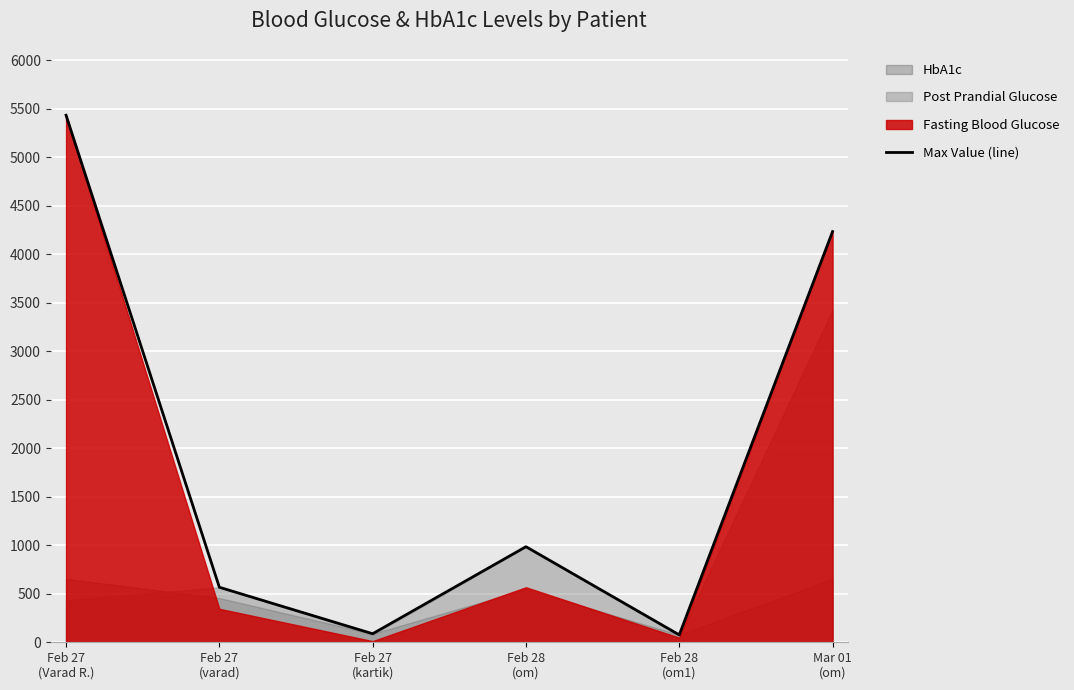

What is the average value?

1896.9